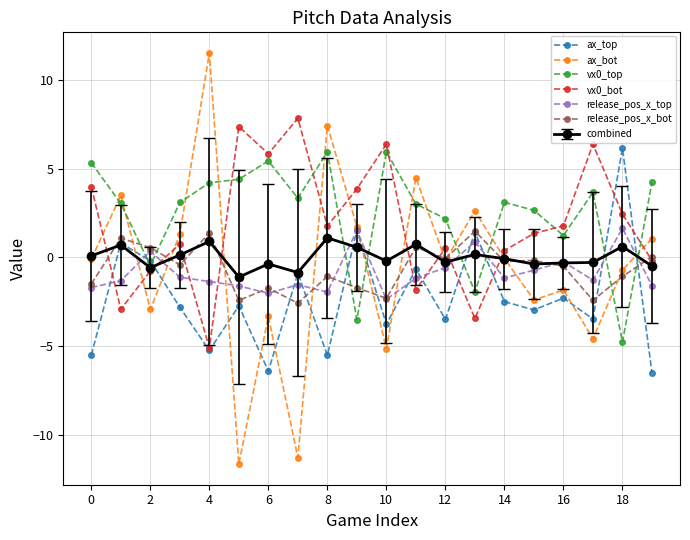

What is the greatest value displayed?

11.5